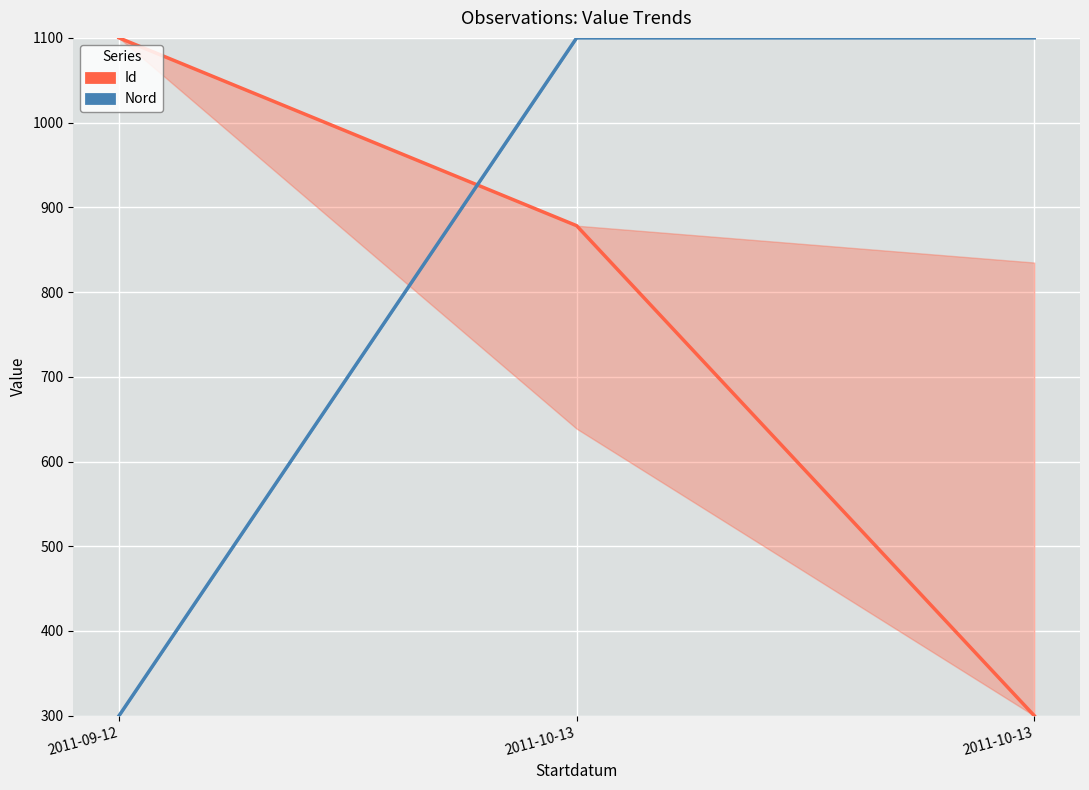

Is the value of Nord (blue series) at 2011-10-13 greater than the value of Id (red series) at 2011-10-13?

Yes